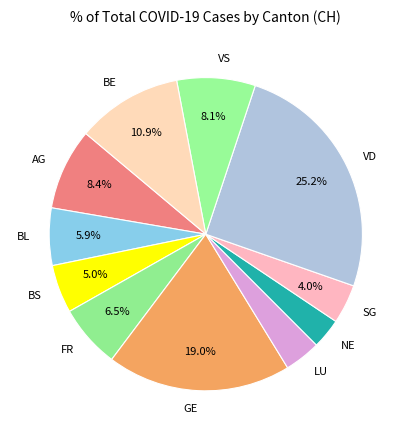

Is there a majority slice in this chart?

No